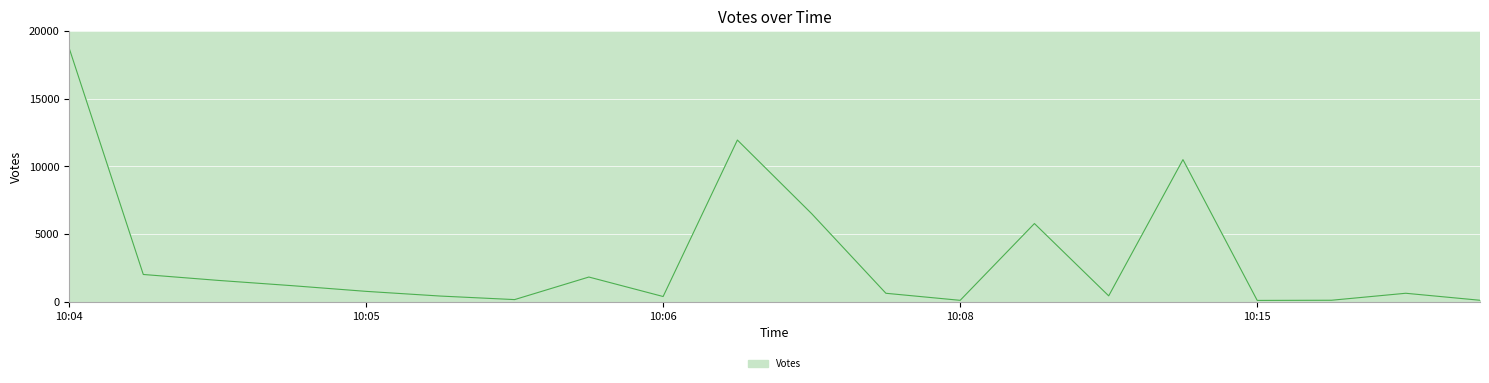

What is the greatest value displayed?

18770